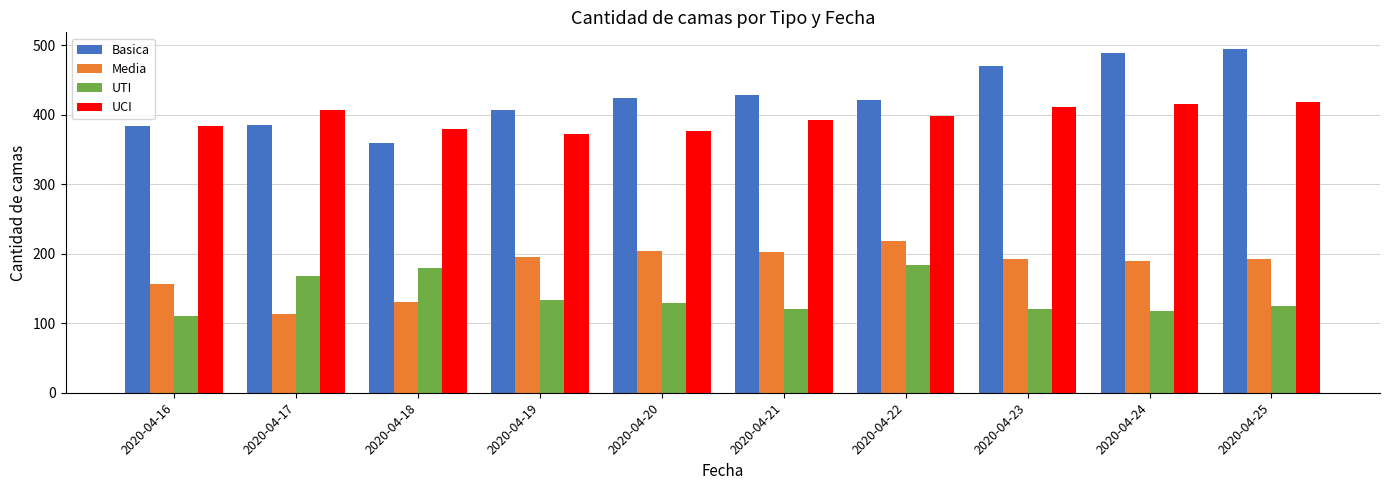

Rank the series by their maximum value, from lowest to highest.

UTI, Media, UCI, Basica